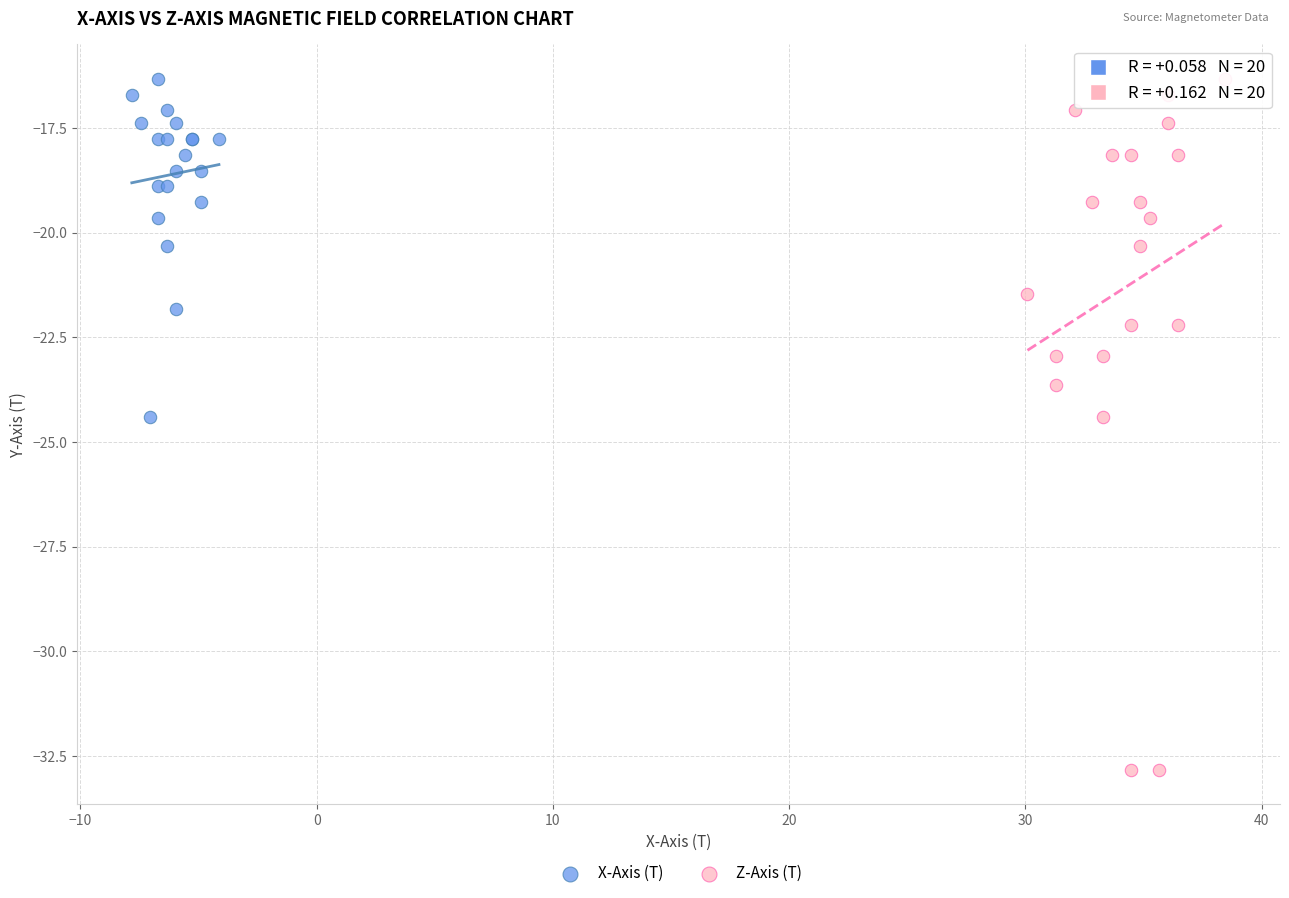

What are all the series names shown in the legend?

X-Axis (T), Z-Axis (T)